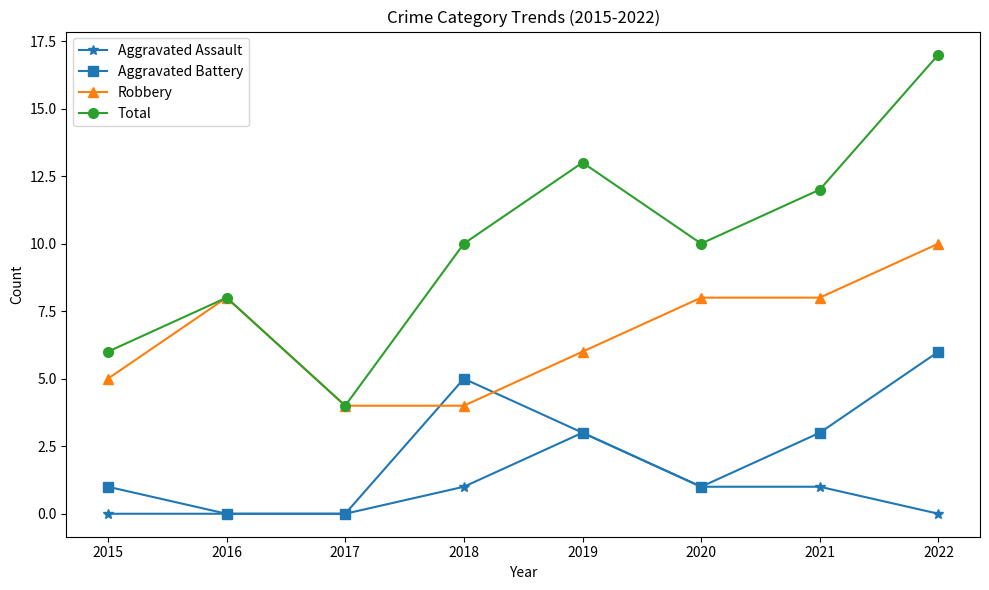

In Total, how many points are lower than both neighbors (excluding endpoints)?

2